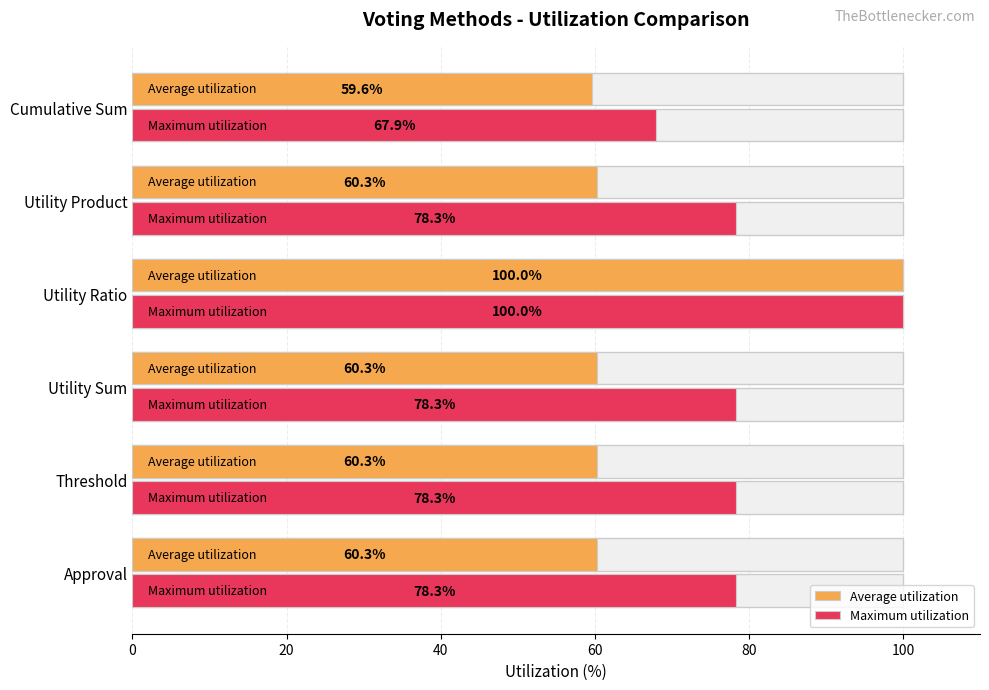

What is the value of the Maximum utilization bar at the 3rd from the left?

78.3